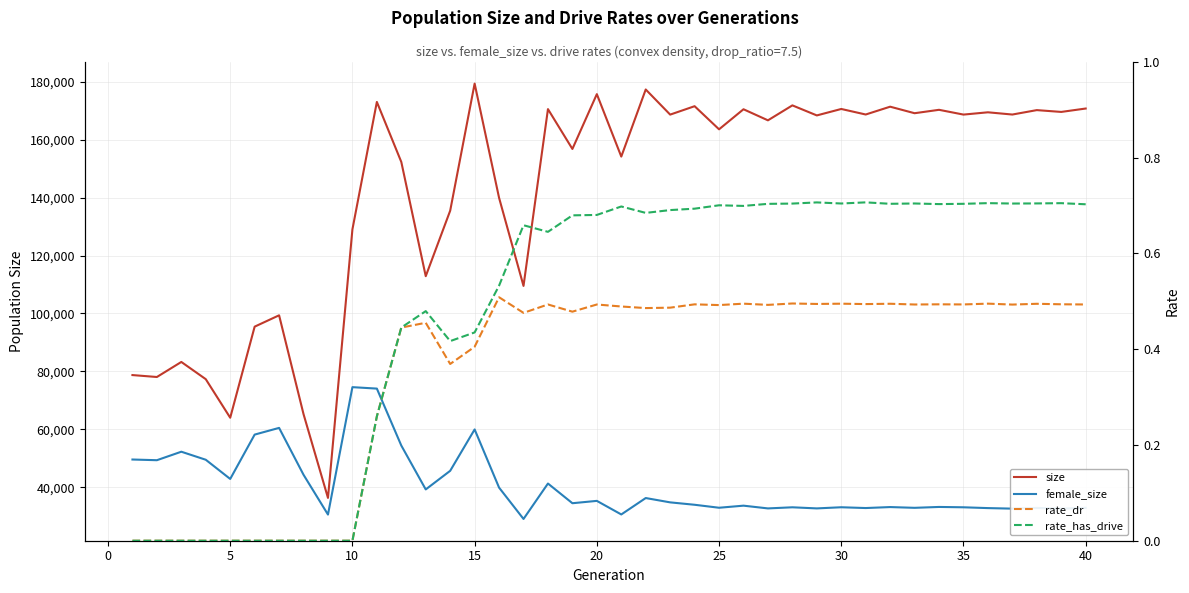

Which series changed the most between 35 and 35?

size